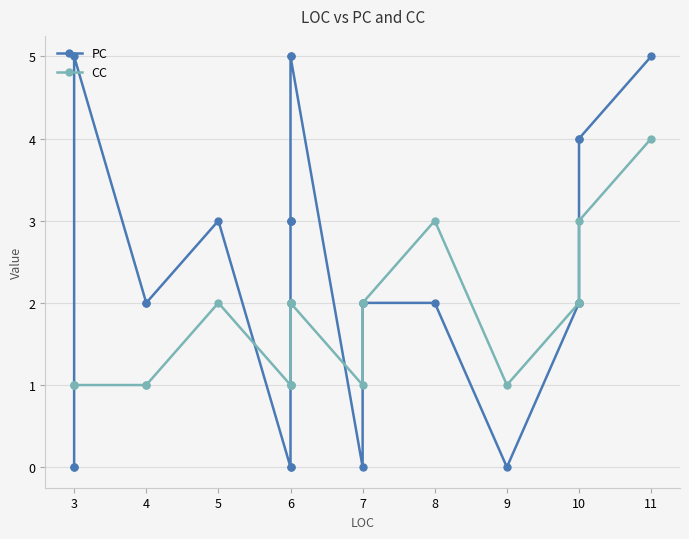

How many lines are shown in the chart?

2